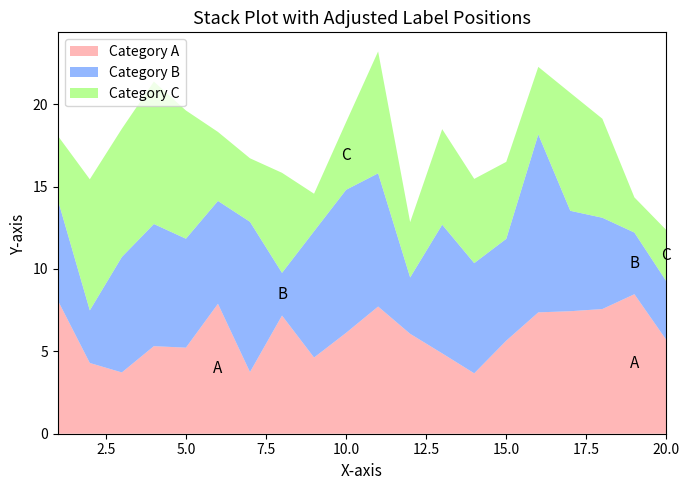

Reading left to right, what are all the values shown in this chart?

x1: 8.1	4.3	3.7	5.3	5.2	7.9	3.7	7.2	4.6	6.1	7.7	6.1	4.9	3.7	5.6	7.4	7.4	7.6	8.5	5.7
x2: 6.1	3.2	7.0	7.4	6.6	6.2	9.1	2.6	7.7	8.7	8.1	3.4	7.8	6.7	6.2	10.8	6.1	5.5	3.7	3.6
x3: 3.9	8.0	7.8	8.6	7.8	4.2	3.9	6.1	2.3	4.1	7.4	3.4	5.8	5.1	4.7	4.1	7.2	6.0	2.1	3.1